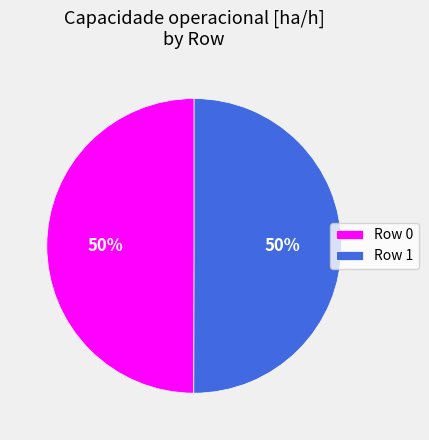

What percentage is the Row 0 slice, to the nearest percent?

50%